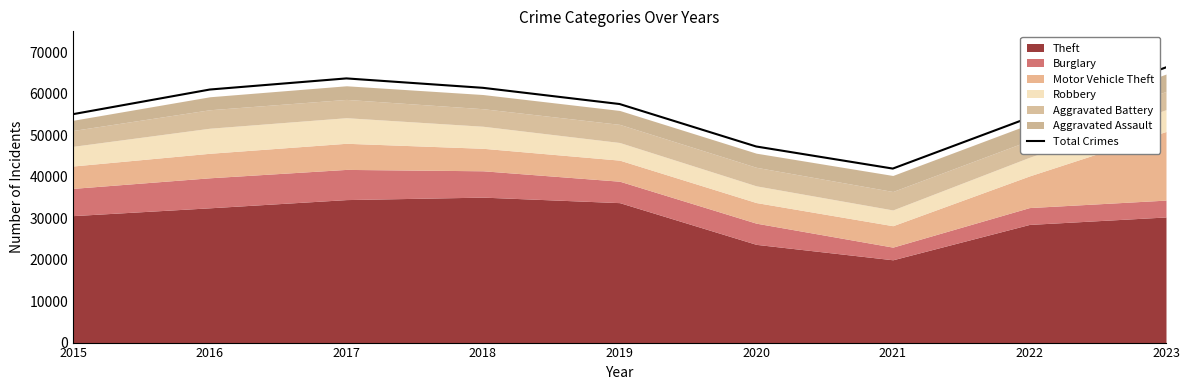

How many lines are shown in the chart?

1